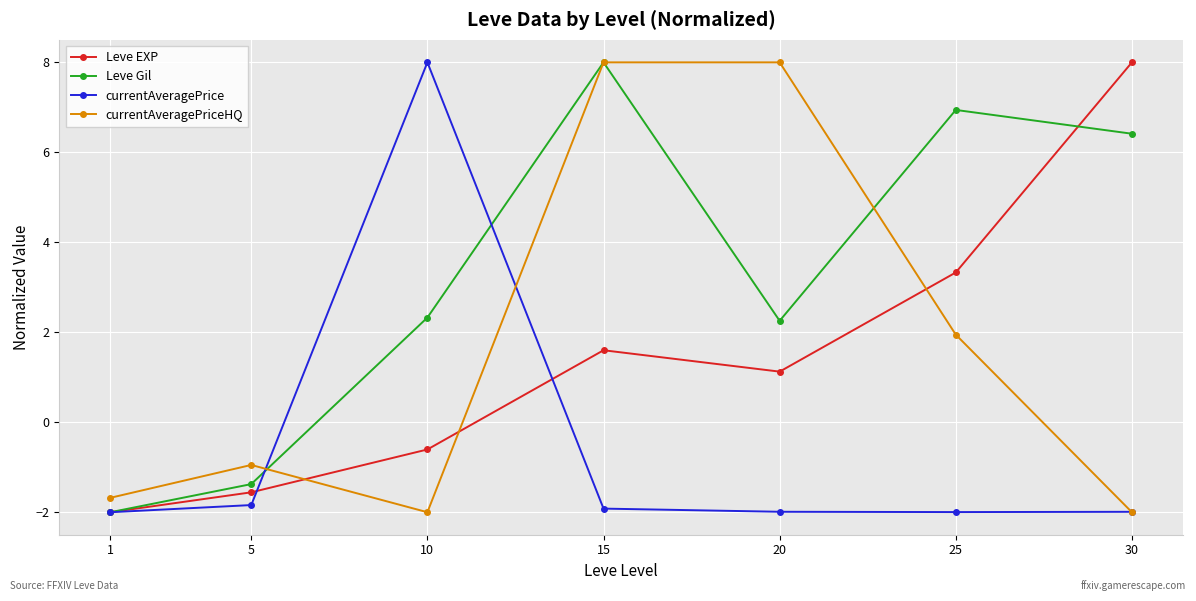

Reading right to left, list all the values displayed in this chart.

Leve EXP: 30=8.0	25=3.3	20=1.1	15=1.6	10=-0.6	5=-1.6	1=-2.0
Leve Gil: 30=6.4	25=6.9	20=2.3	15=8.0	10=2.3	5=-1.4	1=-2.0
currentAveragePrice: 30=-2.0	25=-2.0	20=-2.0	15=-1.9	10=8.0	5=-1.8	1=-2.0
currentAveragePriceHQ: 30=-2.0	25=1.9	20=8.0	15=8.0	10=-2.0	5=-0.9	1=-1.7